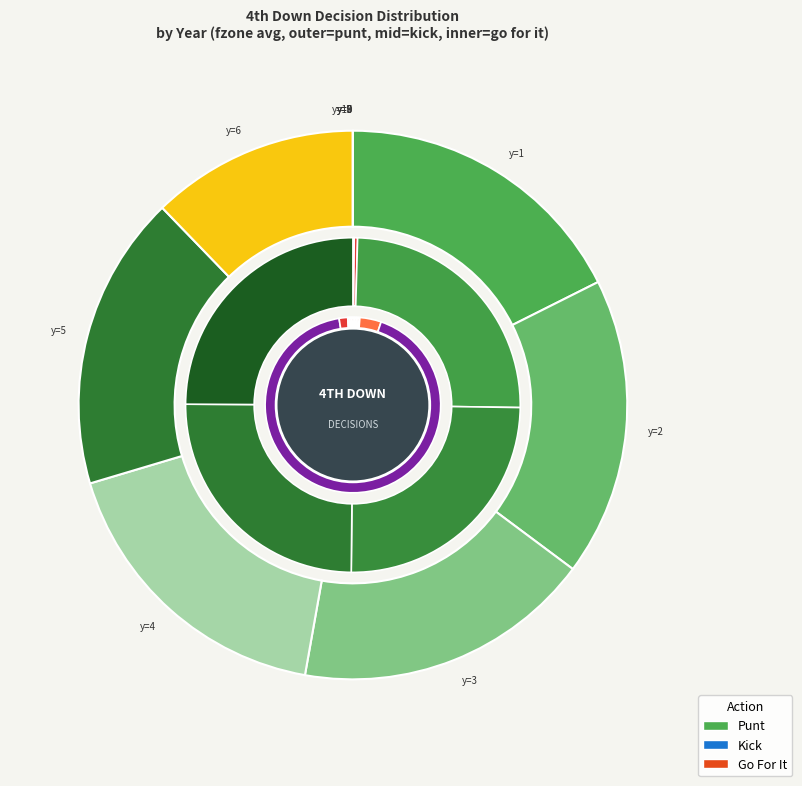

Rank the series by their average value, from lowest to highest.

gofor, kick, punt